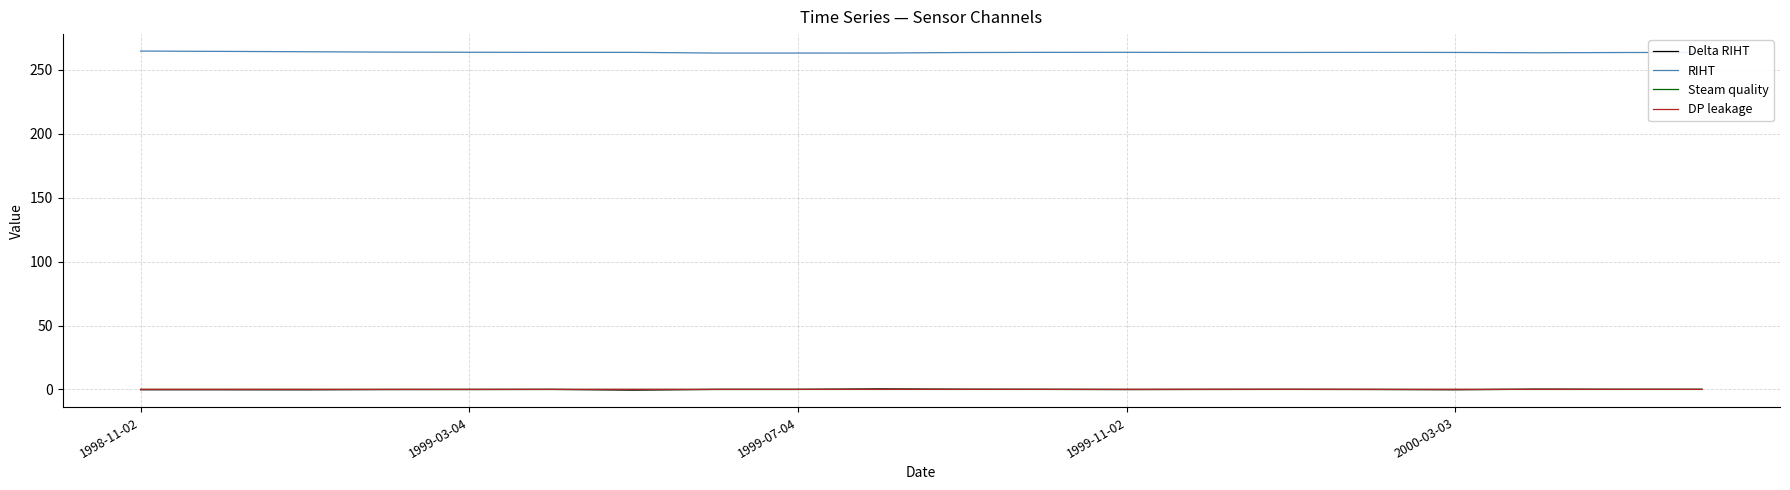

True or false: Steam quality and RIHT intersect in this chart.

False